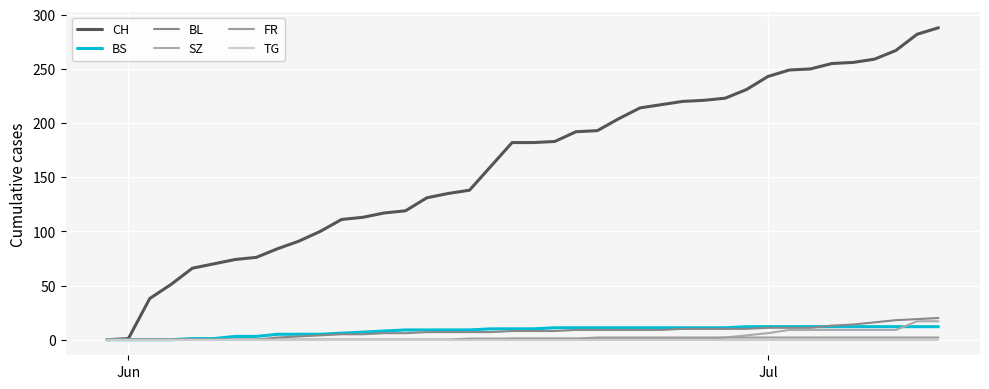

How many lines are shown in the chart?

6